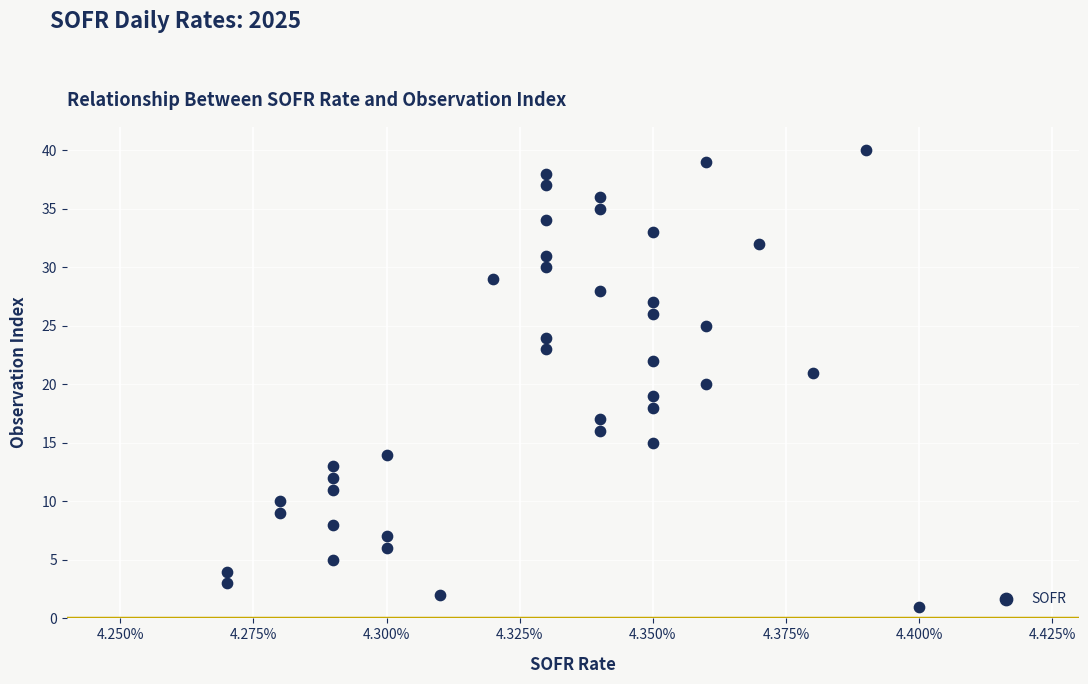

What is the range of Y values (max minus min)?

39